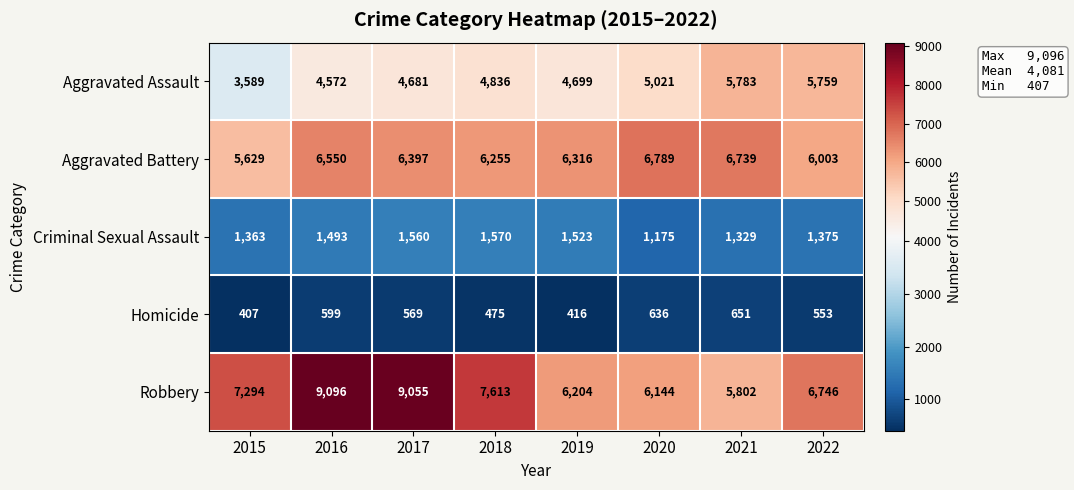

Count the number of data series in this chart.

5